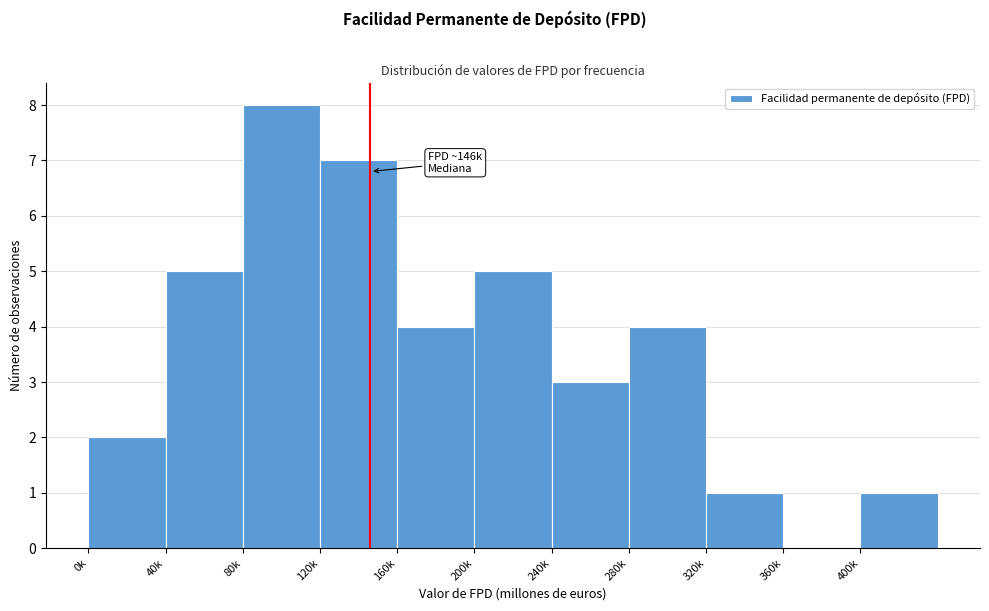

Reading right to left, transcribe all the data shown in this chart.

400k=1	360k=0	320k=1	280k=4	240k=3	200k=5	160k=4	120k=7	80k=8	40k=5	0k=2